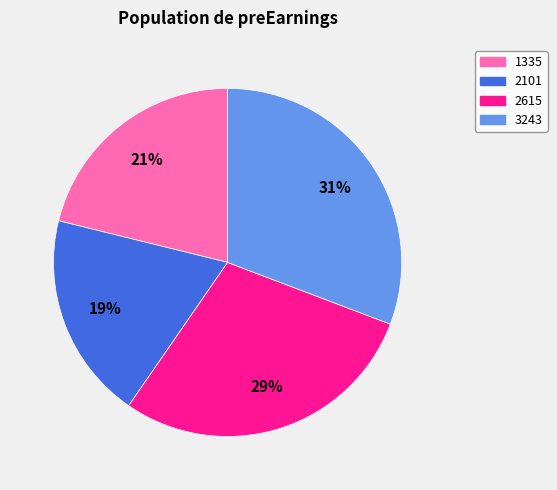

Is it true that 3243 is 31% of the pie?

True